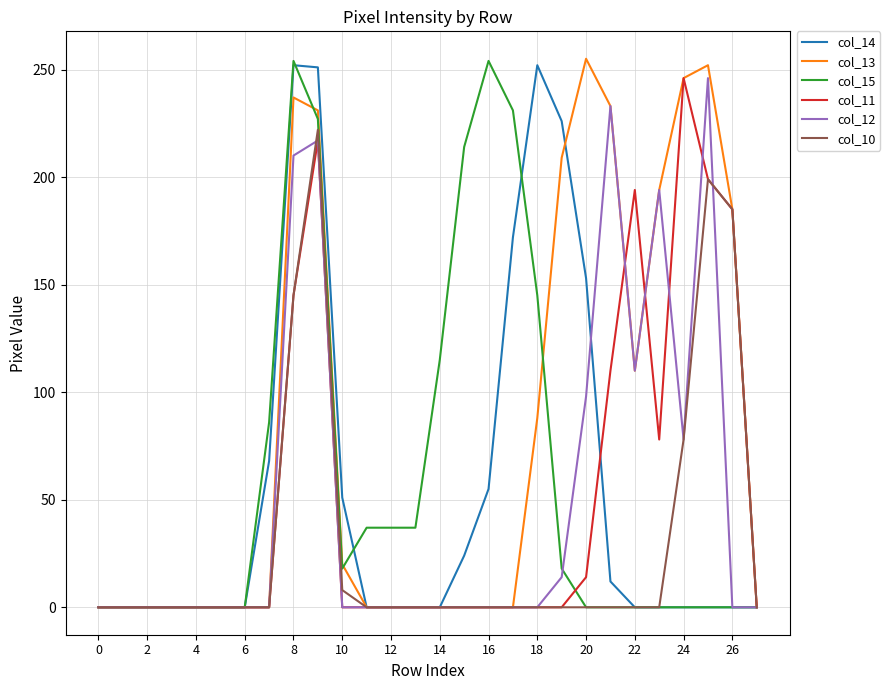

The value of col_14 at 6 is 0. True or false?

True